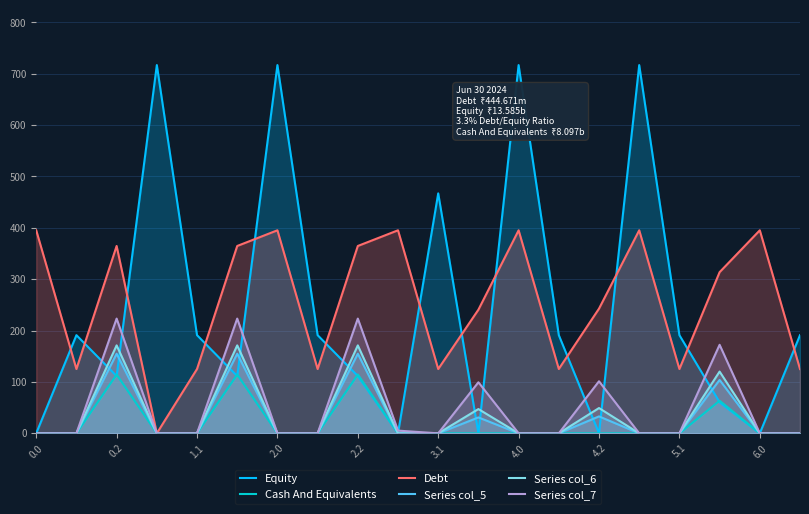

Where is the first local maximum for Series col_7?

0.2